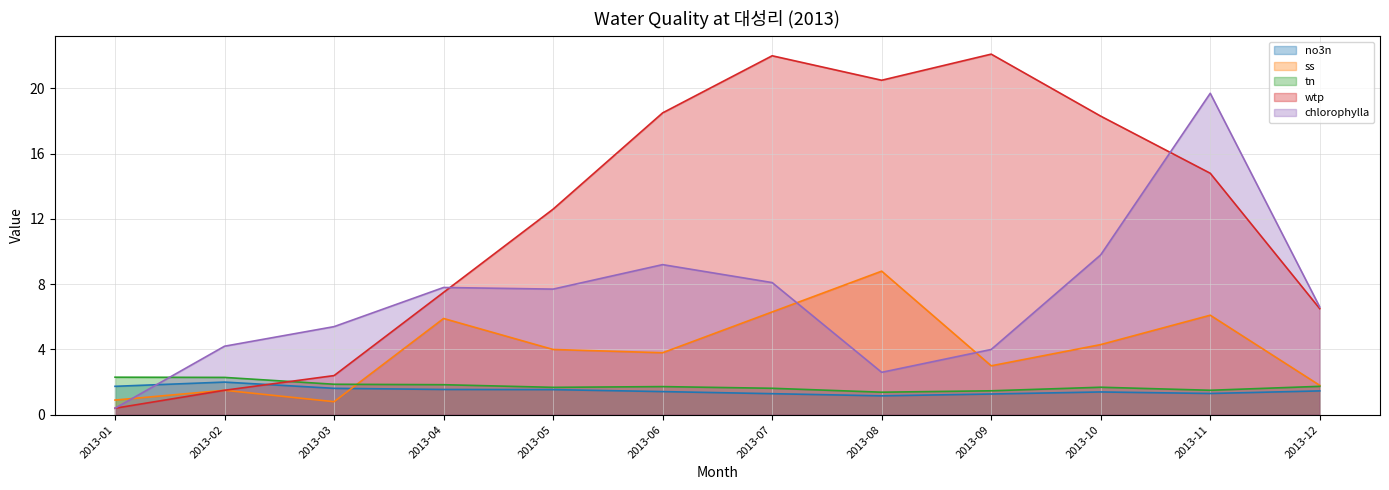

At which category does no3n reach its first local peak?

2013-02